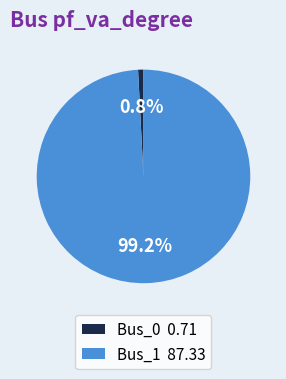

To the nearest percent, what percentage of the pie is Bus_0?

1%